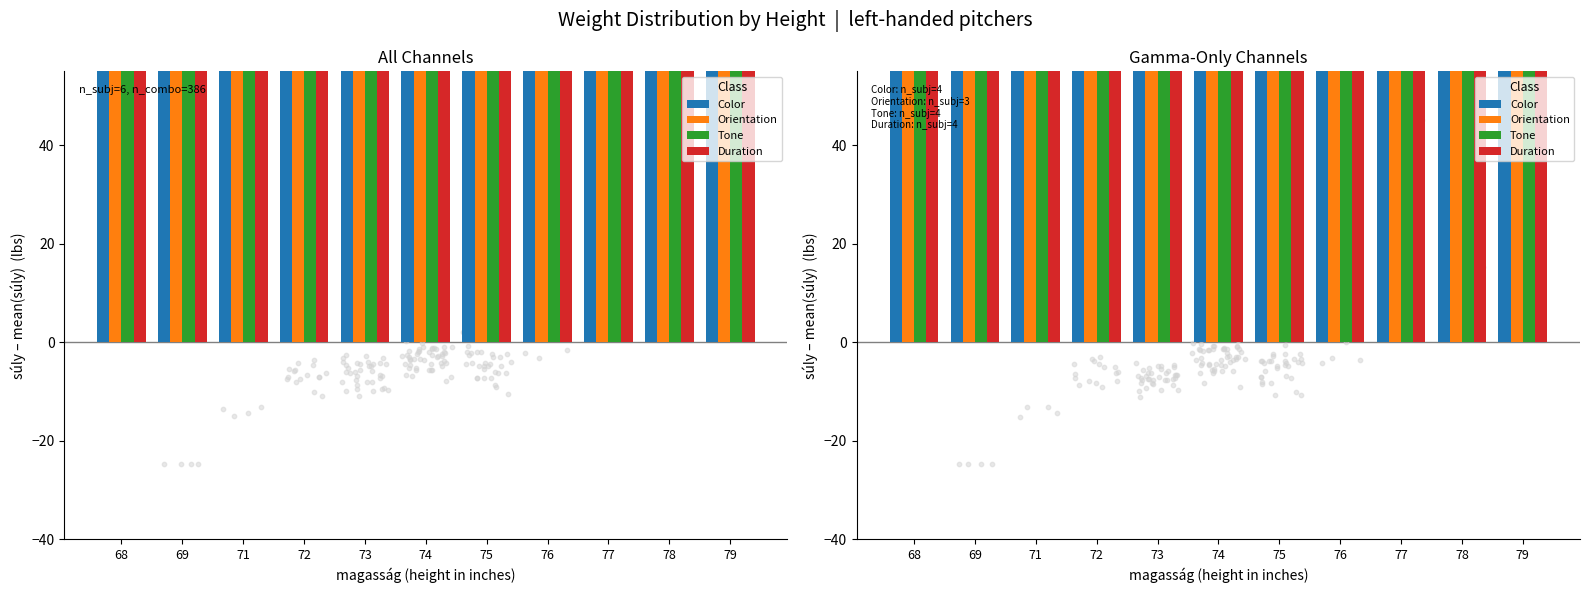

Is the value of Orientation at 77 greater than the value of Color at 76?

Yes